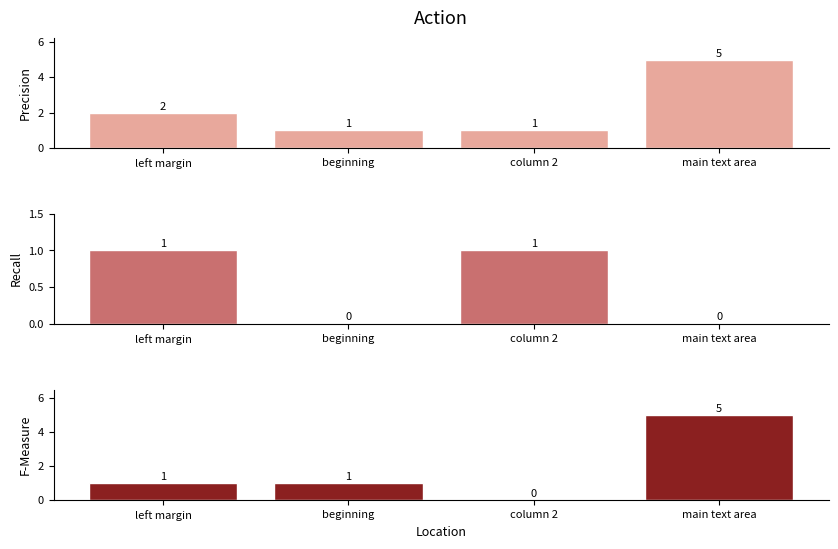

How many bars are there in total?

12